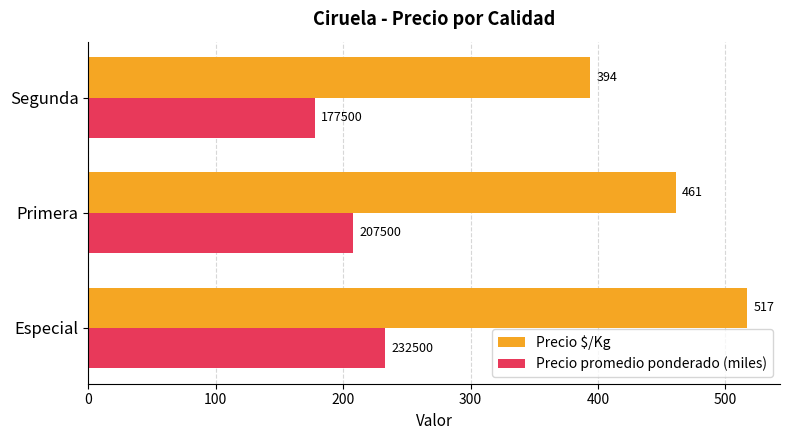

What is the sum of all Precio $/Kg values?

1372.0